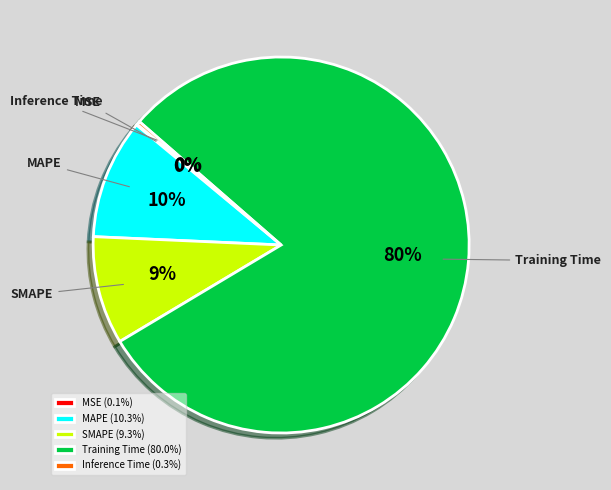

To the nearest percent, what is the average slice percentage?

20%